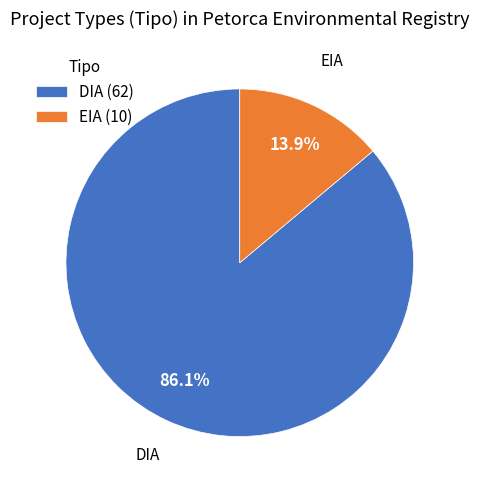

True or false: DIA accounts for 73% of the total.

False